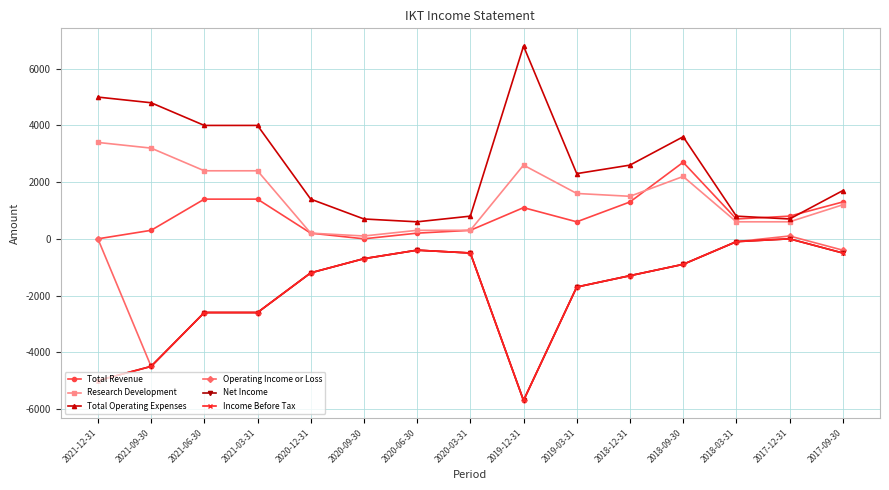

The value of Net Income at 2021-06-30 is -2600. True or false?

True